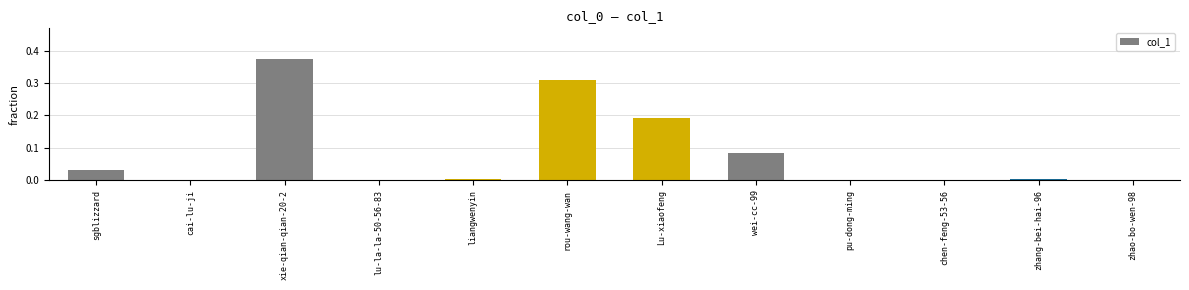

Which category has the highest value across all series?

xie-qian-qian-20-2